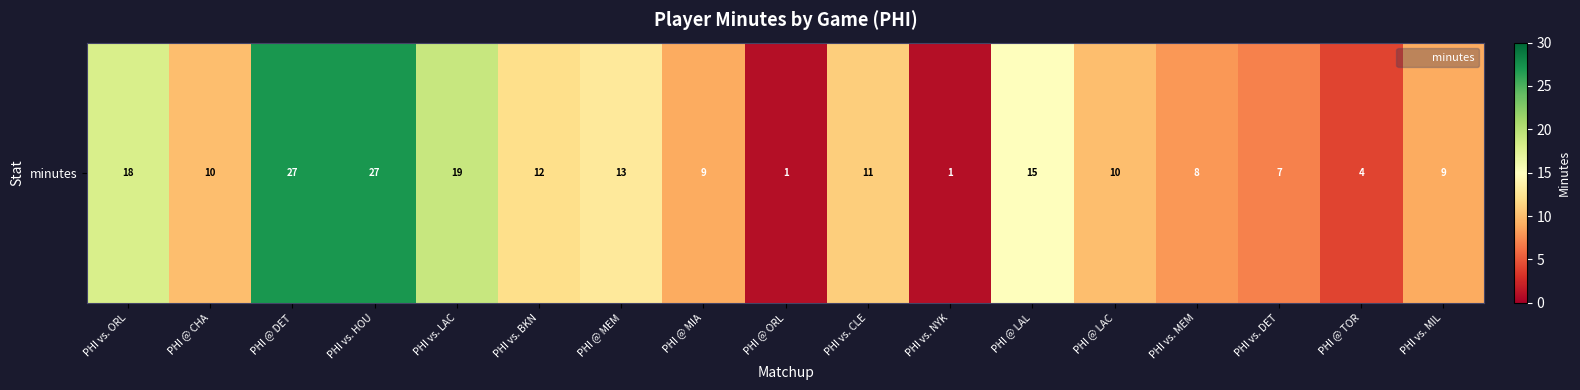

What is the greatest value displayed?

27